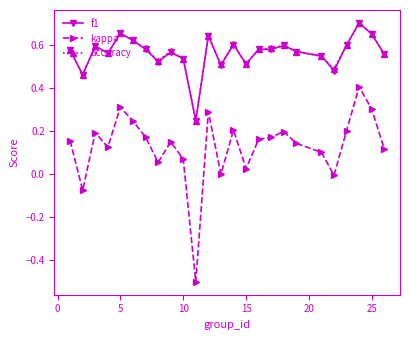

What is the smallest value displayed?

-0.5